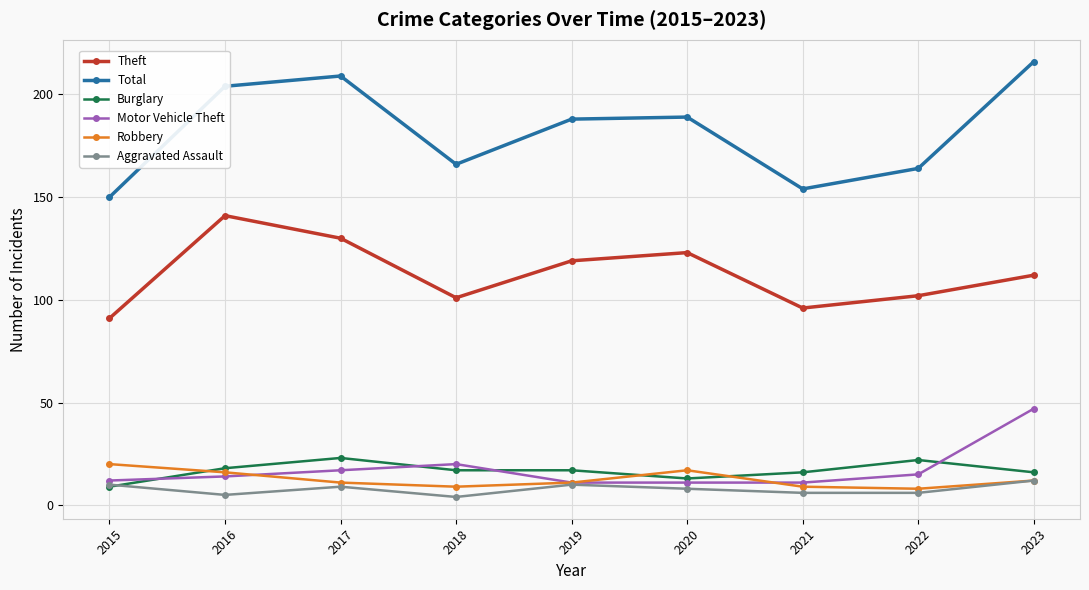

True or false: Robbery has a value of 29 at 2020.

False